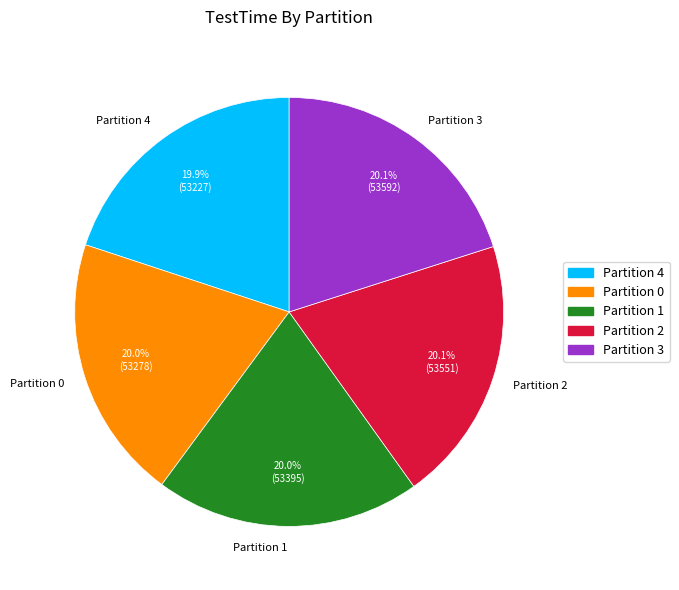

Approximately how many times larger is the value at Partition 1 compared to Partition 2?

1.0